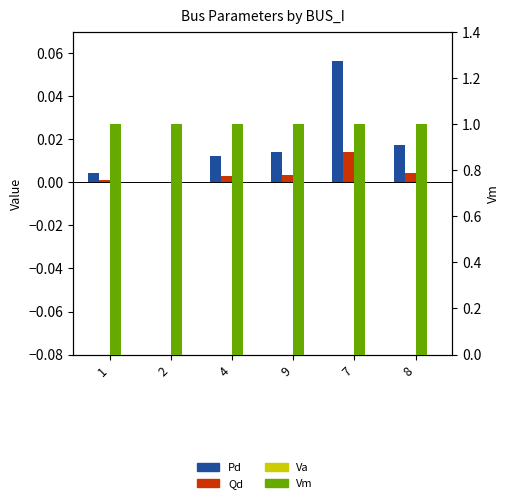

What are all the series names shown in the legend?

Pd, Qd, Va, Vm